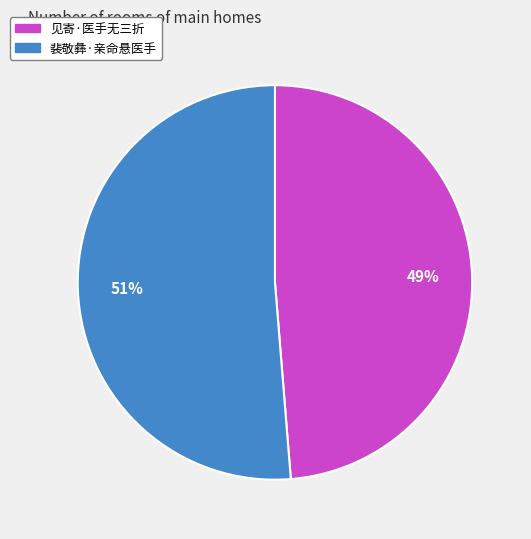

To the nearest percent, what percentage of the pie is 裴敬彝·亲命悬医手?

51%